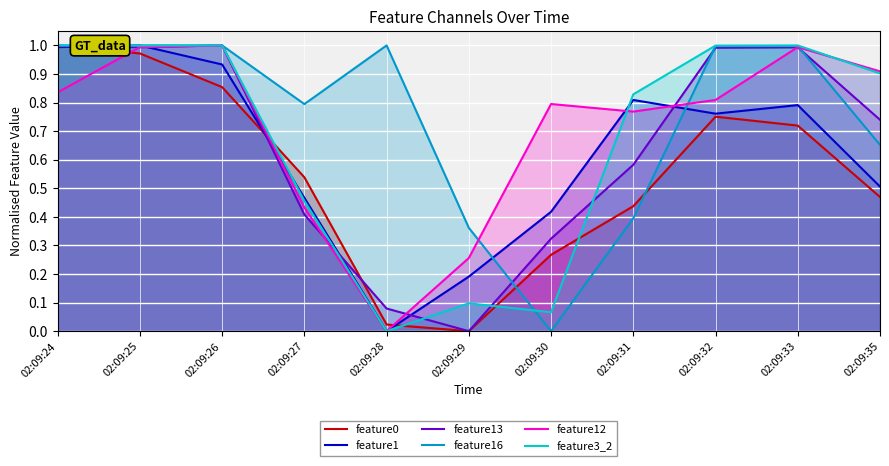

Where do feature13 and feature3_2 first cross each other?

02:09:27 and 02:09:28